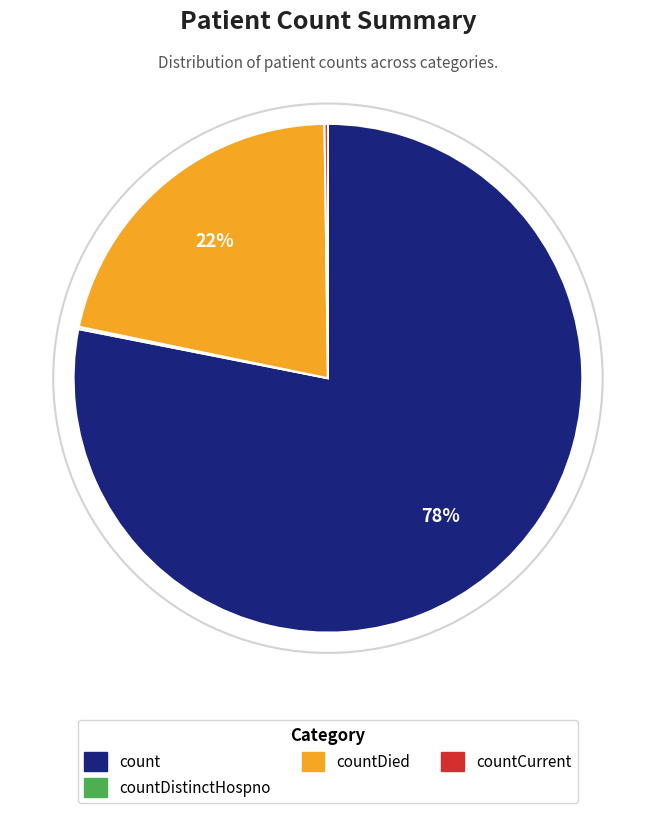

Is there a majority slice in this chart?

Yes